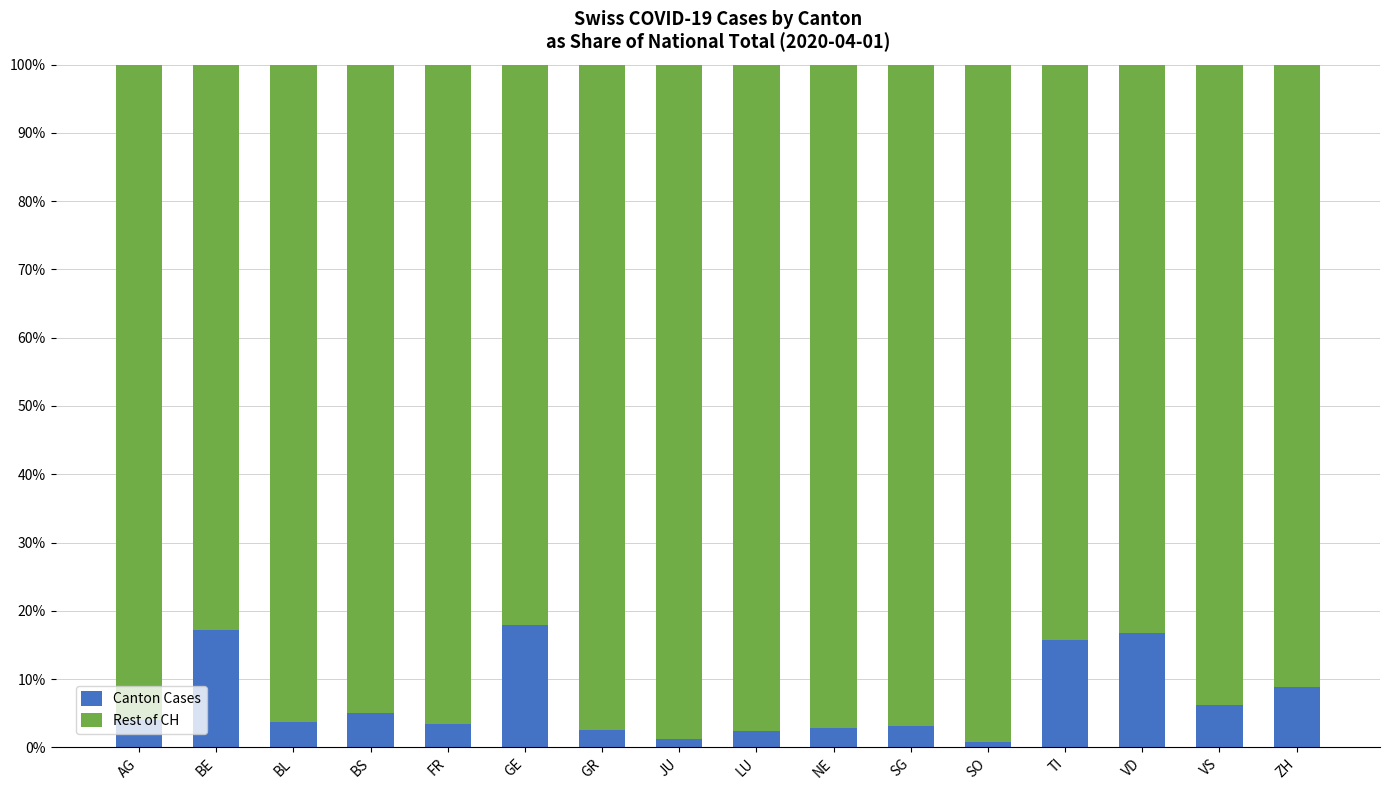

Read the Rest of CH value at VS.

0.9